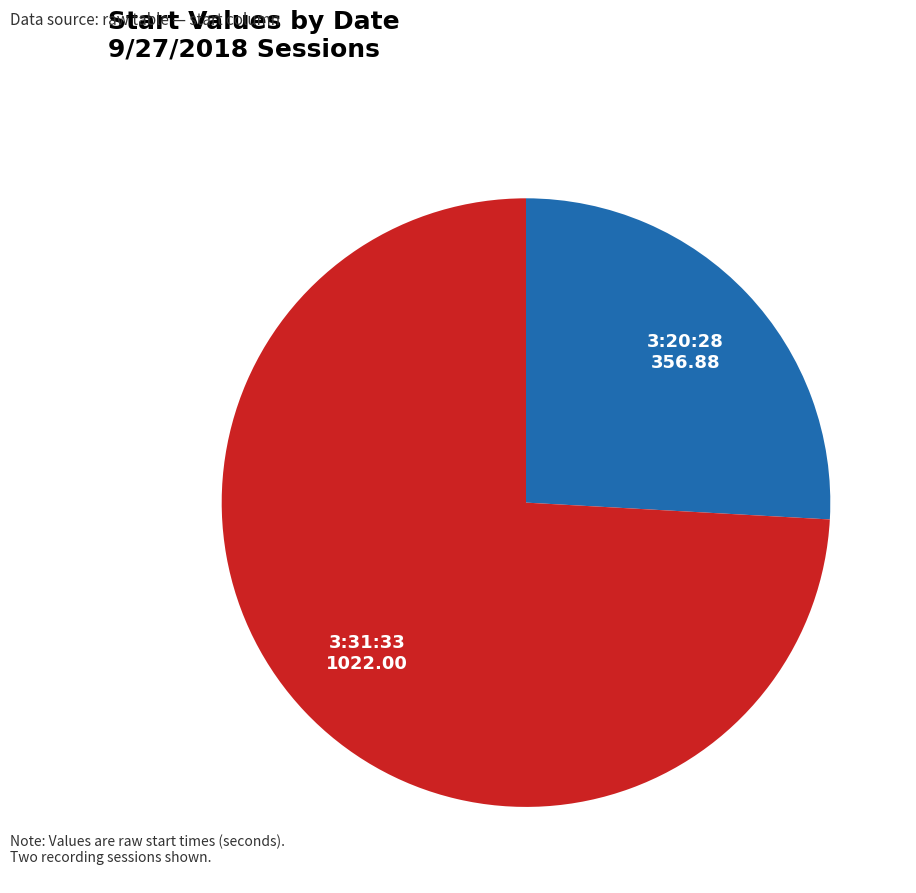

Is there any slice that represents more than half of the pie?

Yes